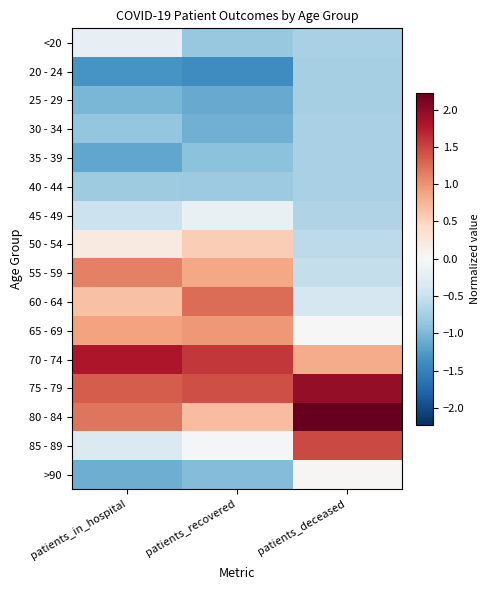

Which has a higher value, patients_recovered or patients_deceased?

patients_deceased